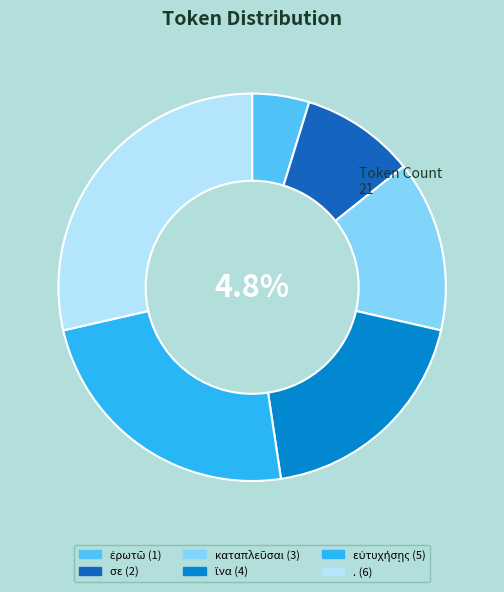

True or false: . accounts for 34% of the total.

False